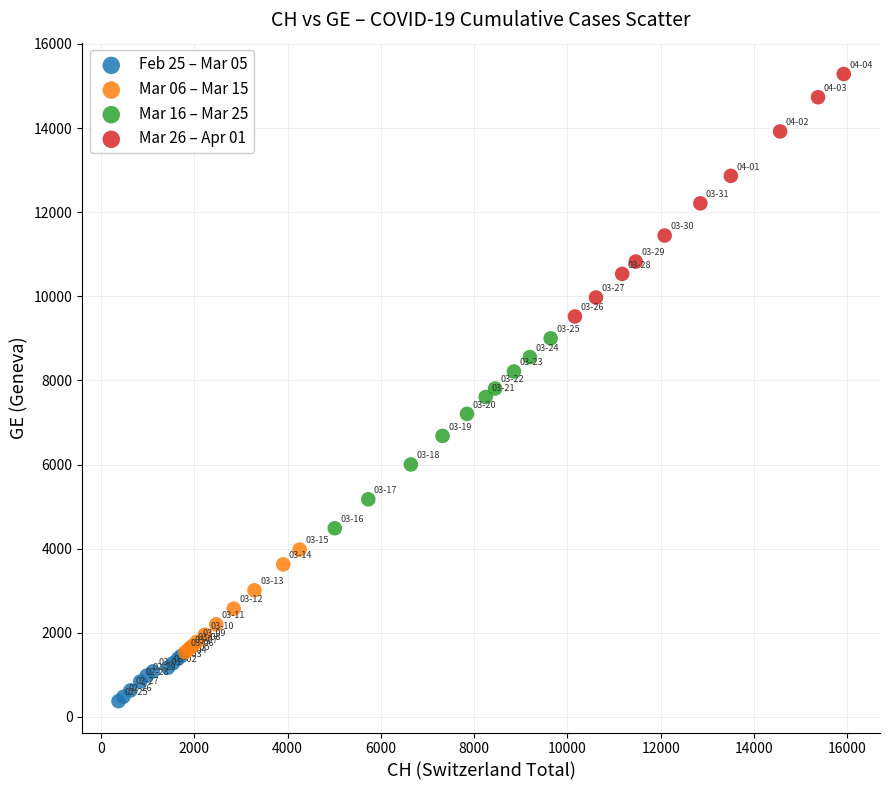

Which series contains the lowest Y value?

Feb 25 – Mar 05